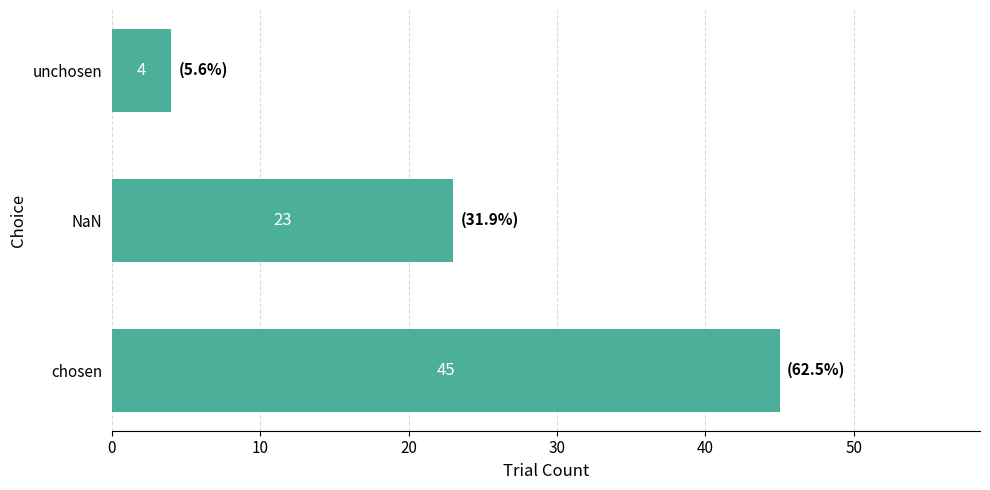

Reading bottom to top, transcribe all the data shown in this chart.

45	23	4